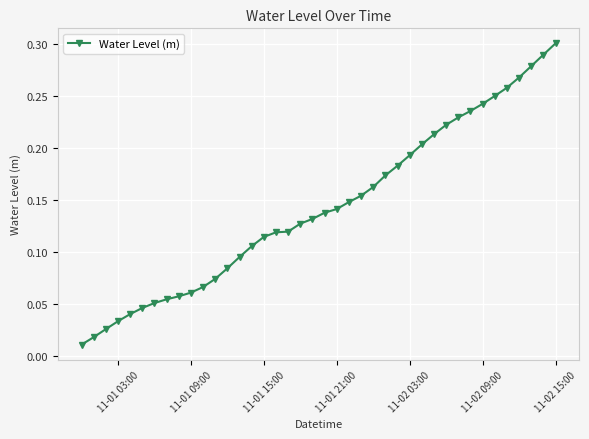

What is the sum of all values?

5.7